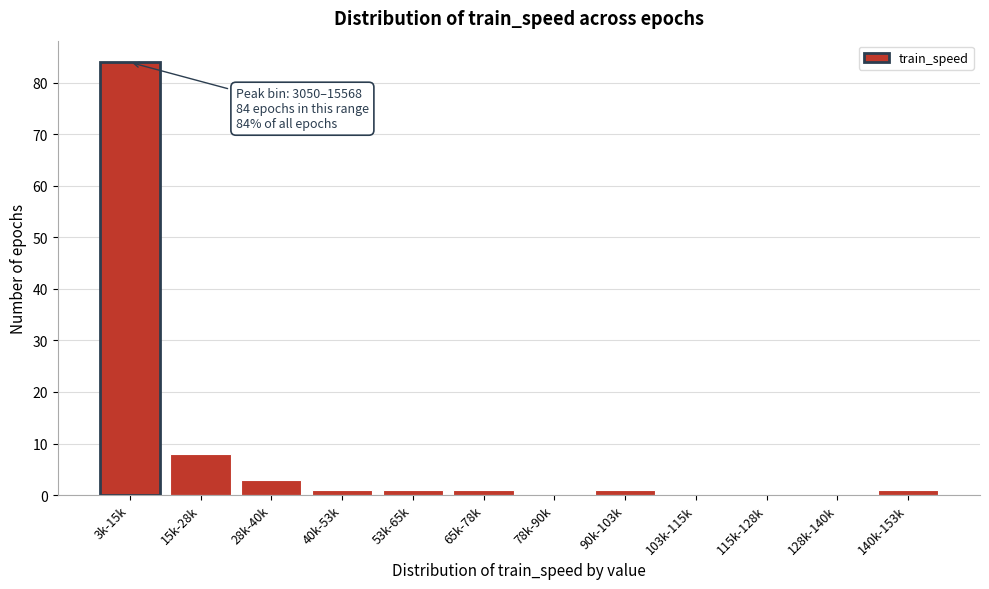

Reading left to right, transcribe all the data shown in this chart.

3k-15k=84	15k-28k=8	28k-40k=3	40k-53k=1	53k-65k=1	65k-78k=1	78k-90k=0	90k-103k=1	103k-115k=0	115k-128k=0	128k-140k=0	140k-153k=1